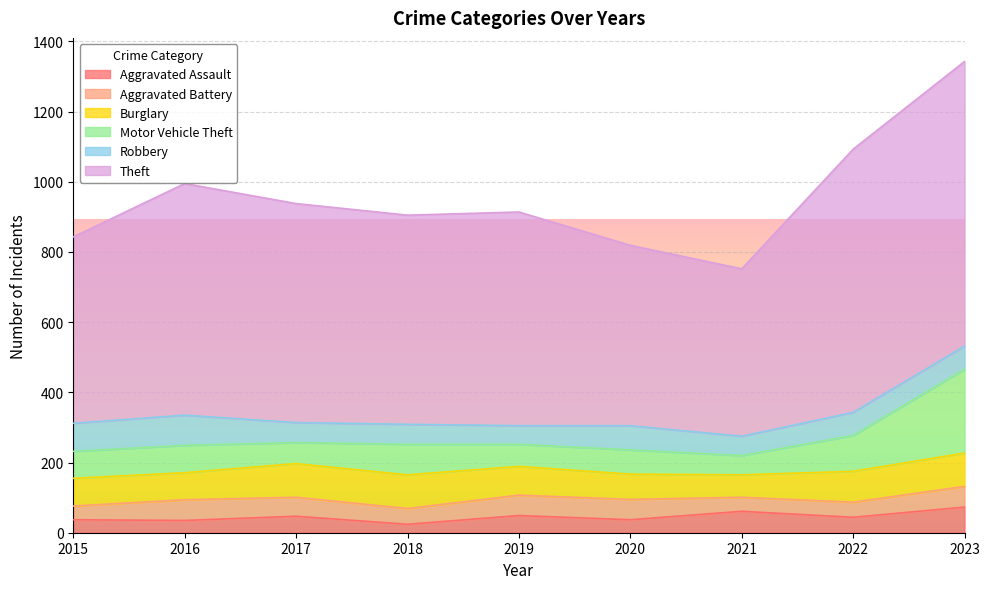

Which series has the widest spread of values?

Theft